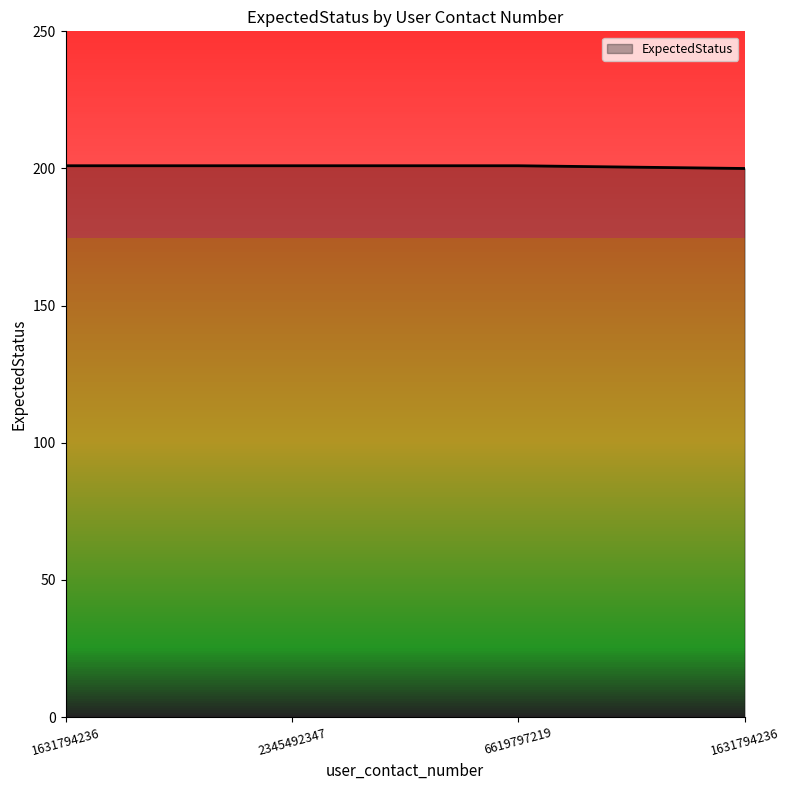

How many series are shown in this chart?

1